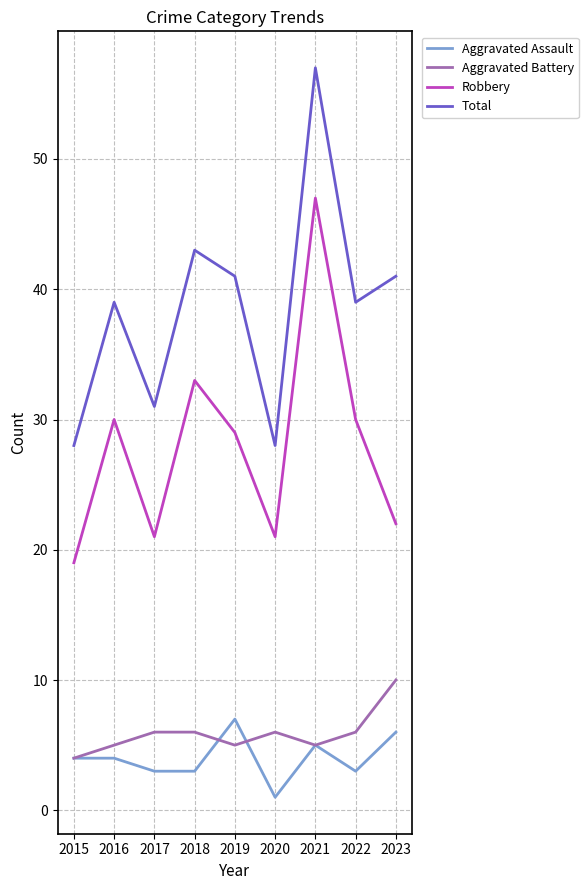

What is the spread (max minus min) of values at 2015?

24